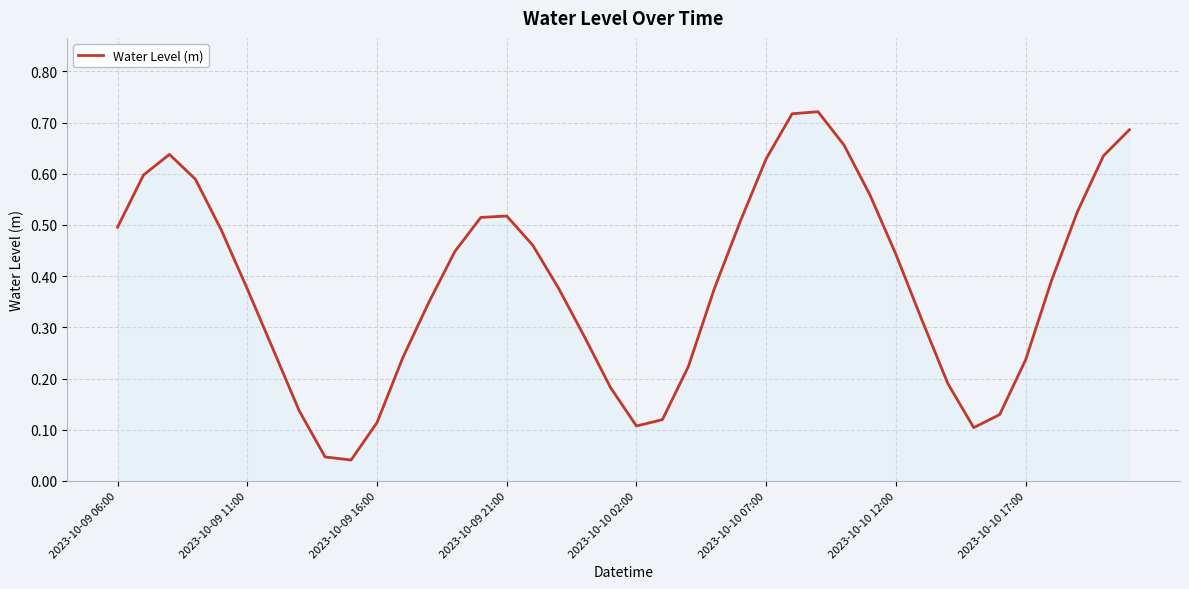

The chart shows a value of 0.1 at 2023-10-10 02:00. True or false?

True